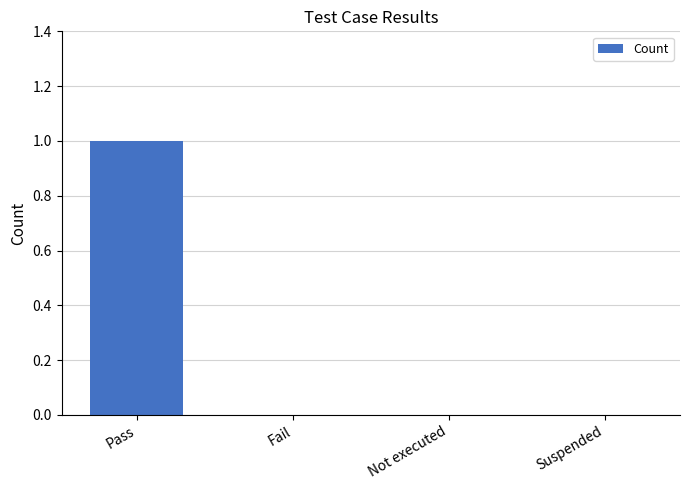

Between Pass and Fail, which is larger?

Pass